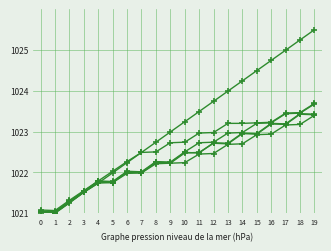

Reading left to right, extract all data points from this chart.

col_16: 0=1021.0	1=1021.0	2=1021.3	3=1021.5	4=1021.7	5=1022.0	6=1022.2	7=1022.5	8=1022.7	9=1023.0	10=1023.2	11=1023.5	12=1023.7	13=1024.0	14=1024.2	15=1024.5	16=1024.7	17=1025.0	18=1025.2	19=1025.5
col_15: 0=1021.0	1=1021.0	2=1021.3	3=1021.5	4=1021.7	5=1021.8	6=1022.0	7=1022.0	8=1022.2	9=1022.2	10=1022.2	11=1022.5	12=1022.5	13=1022.7	14=1022.7	15=1022.9	16=1022.9	17=1023.2	18=1023.2	19=1023.4
col_14: 0=1021.0	1=1021.0	2=1021.3	3=1021.5	4=1021.8	5=1021.8	6=1022.0	7=1022.0	8=1022.2	9=1022.2	10=1022.5	11=1022.5	12=1022.7	13=1022.7	14=1023.0	15=1022.9	16=1023.2	17=1023.2	18=1023.4	19=1023.4
col_13: 0=1021.0	1=1021.0	2=1021.3	3=1021.5	4=1021.8	5=1021.8	6=1022.0	7=1022.0	8=1022.3	9=1022.2	10=1022.5	11=1022.5	12=1022.7	13=1022.7	14=1023.0	15=1023.0	16=1023.2	17=1023.2	18=1023.4	19=1023.4
col_6: 0=1021.1	1=1021.1	2=1021.3	3=1021.6	4=1021.8	5=1022.0	6=1022.3	7=1022.5	8=1022.5	9=1022.7	10=1022.7	11=1023.0	12=1023.0	13=1023.2	14=1023.2	15=1023.2	16=1023.2	17=1023.5	18=1023.5	19=1023.7
col_12: 0=1021.1	1=1021.0	2=1021.3	3=1021.5	4=1021.8	5=1021.8	6=1022.0	7=1022.0	8=1022.3	9=1022.3	10=1022.5	11=1022.7	12=1022.7	13=1023.0	14=1023.0	15=1023.2	16=1023.2	17=1023.4	18=1023.5	19=1023.7